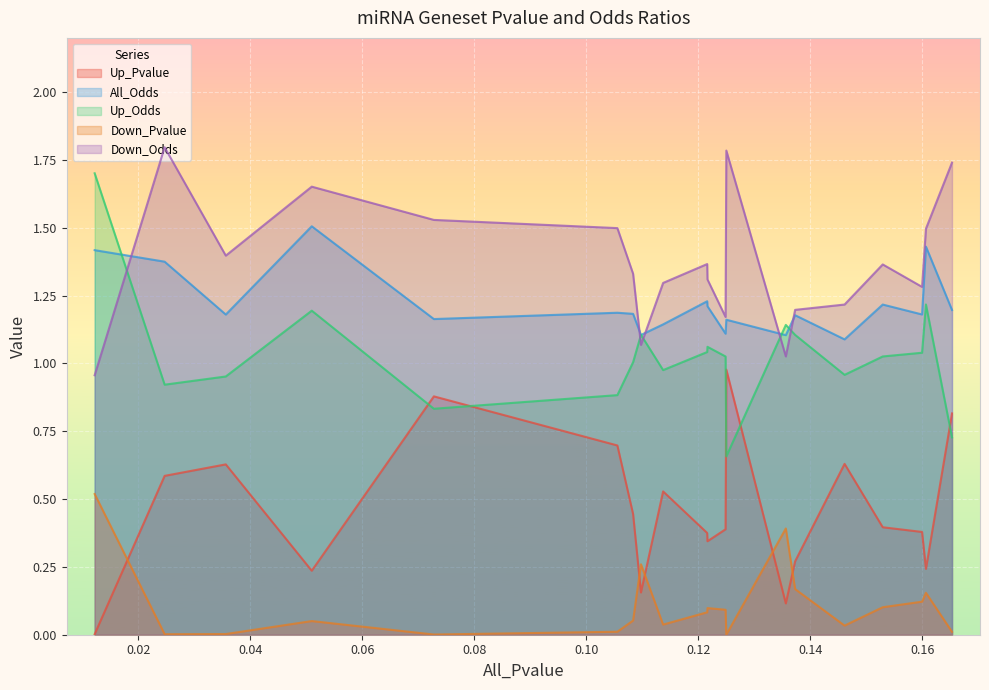

What is the value of the All_Odds point at the 7th from the left?

1.2